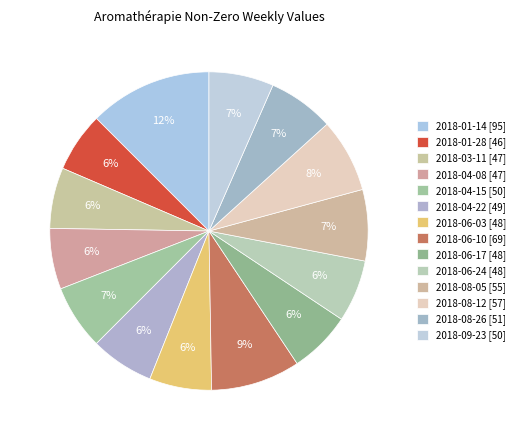

Which slice is the largest?

2018-01-14